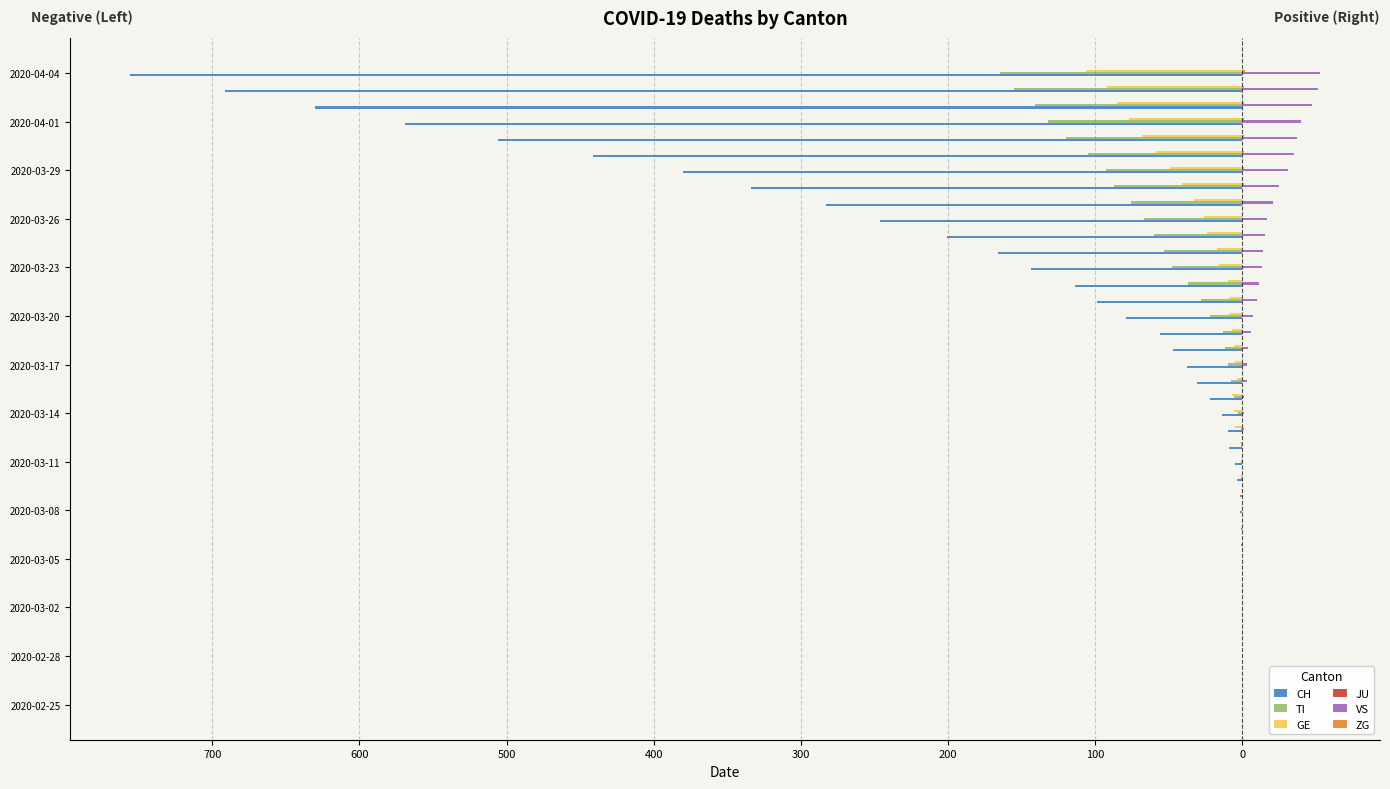

What is the difference between the maximum and second lowest values in the ZG series?

2.0